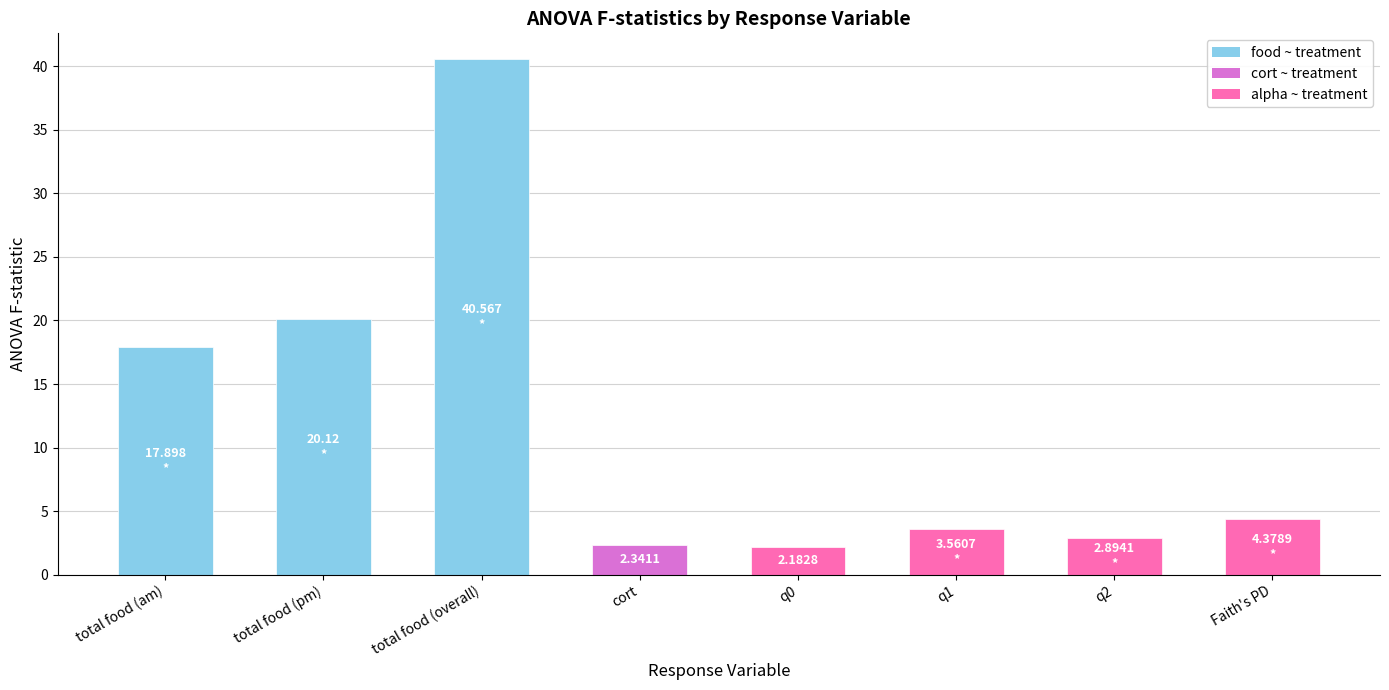

Which category has the highest value across all series?

total food (overall)